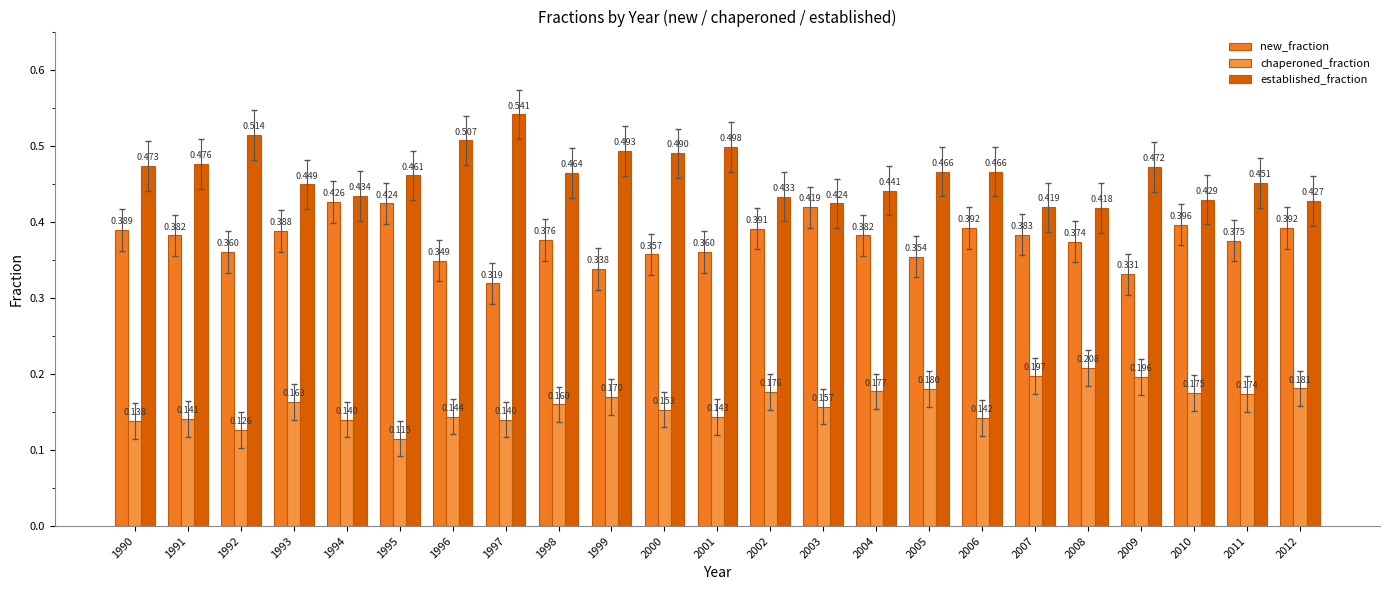

The value of new_fraction at 2008 is 0.5. True or false?

False